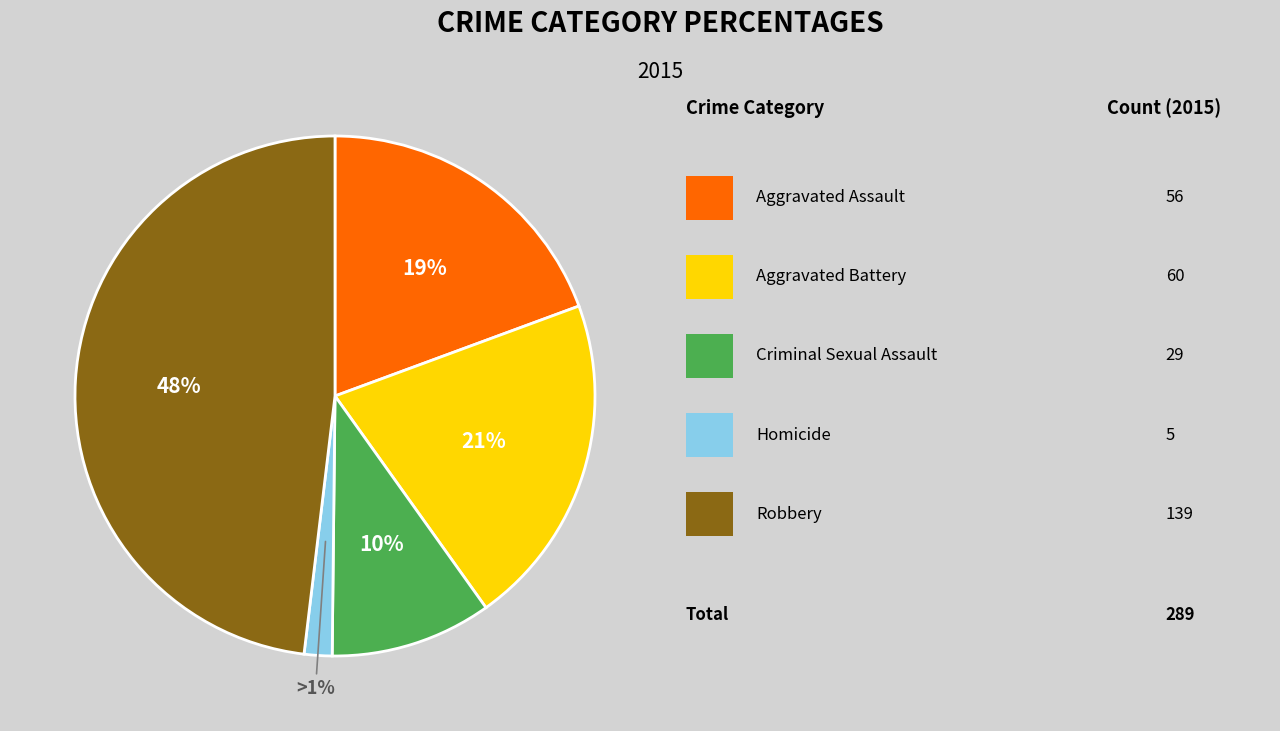

To the nearest percent, what percentage of the pie is Aggravated Battery?

21%